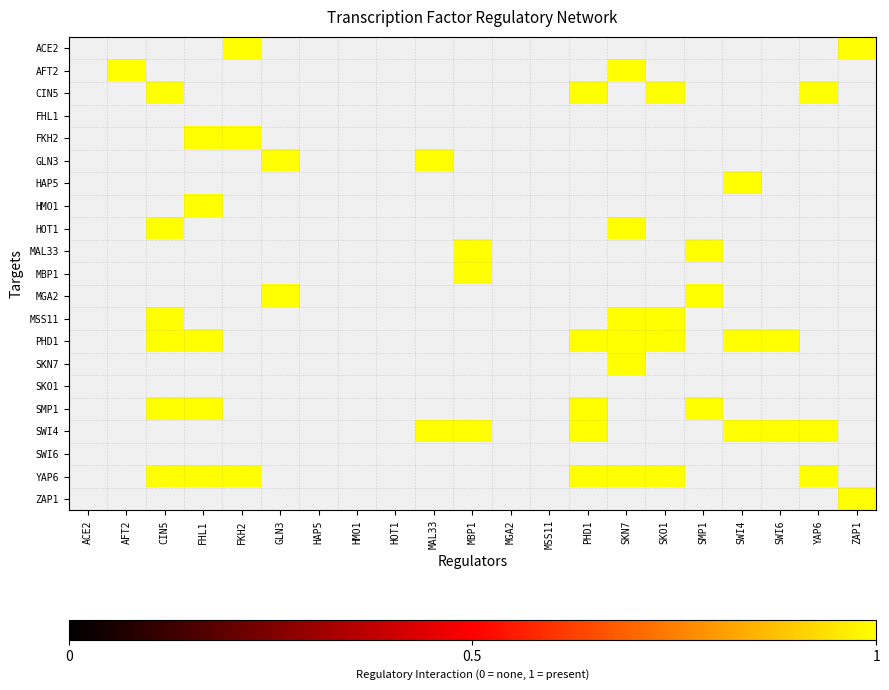

Which category has the lowest value in the GLN3 series?

ACE2